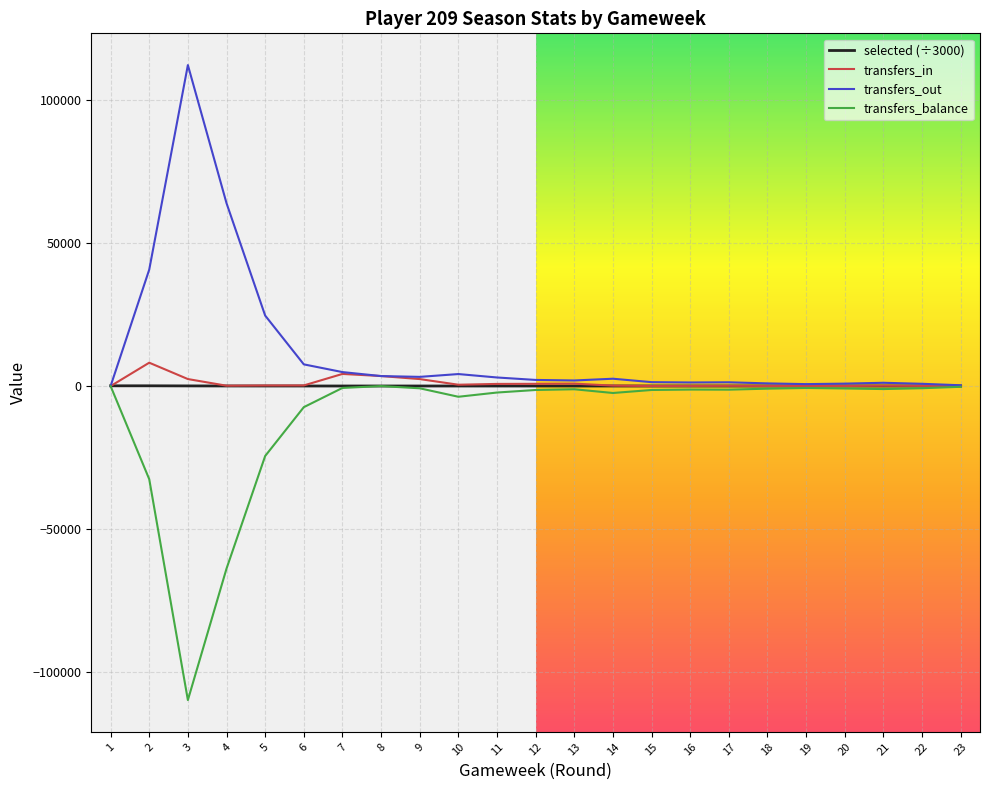

What is the highest value of the transfers_out series?

112241.0